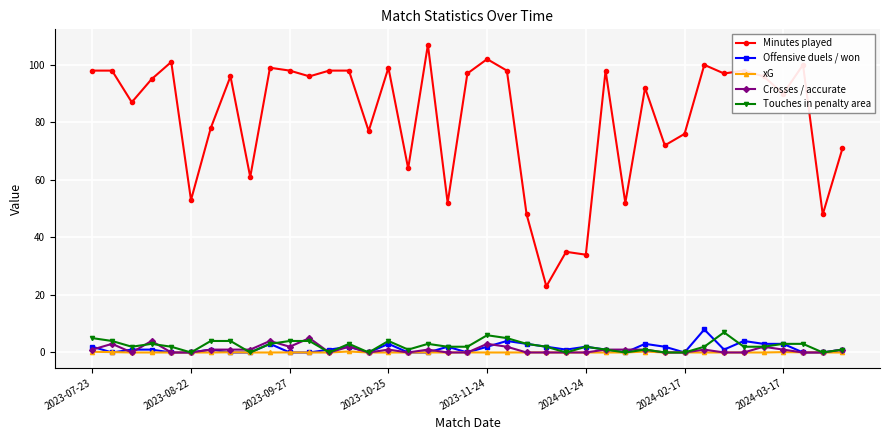

List the series in order of their peak value, highest first.

Minutes played, Offensive duels / won, Touches in penalty area, Crosses / accurate, xG